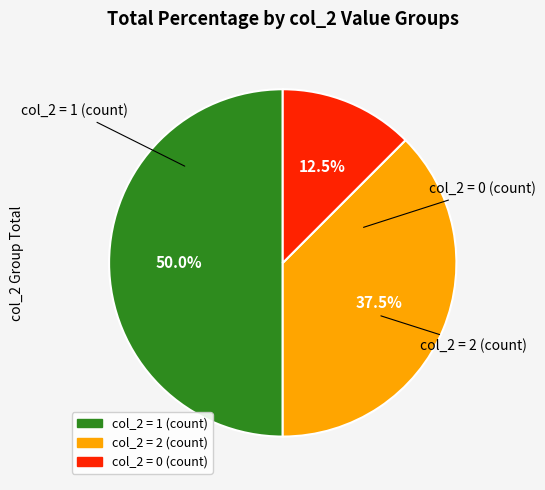

Is there any slice that represents more than half of the pie?

No